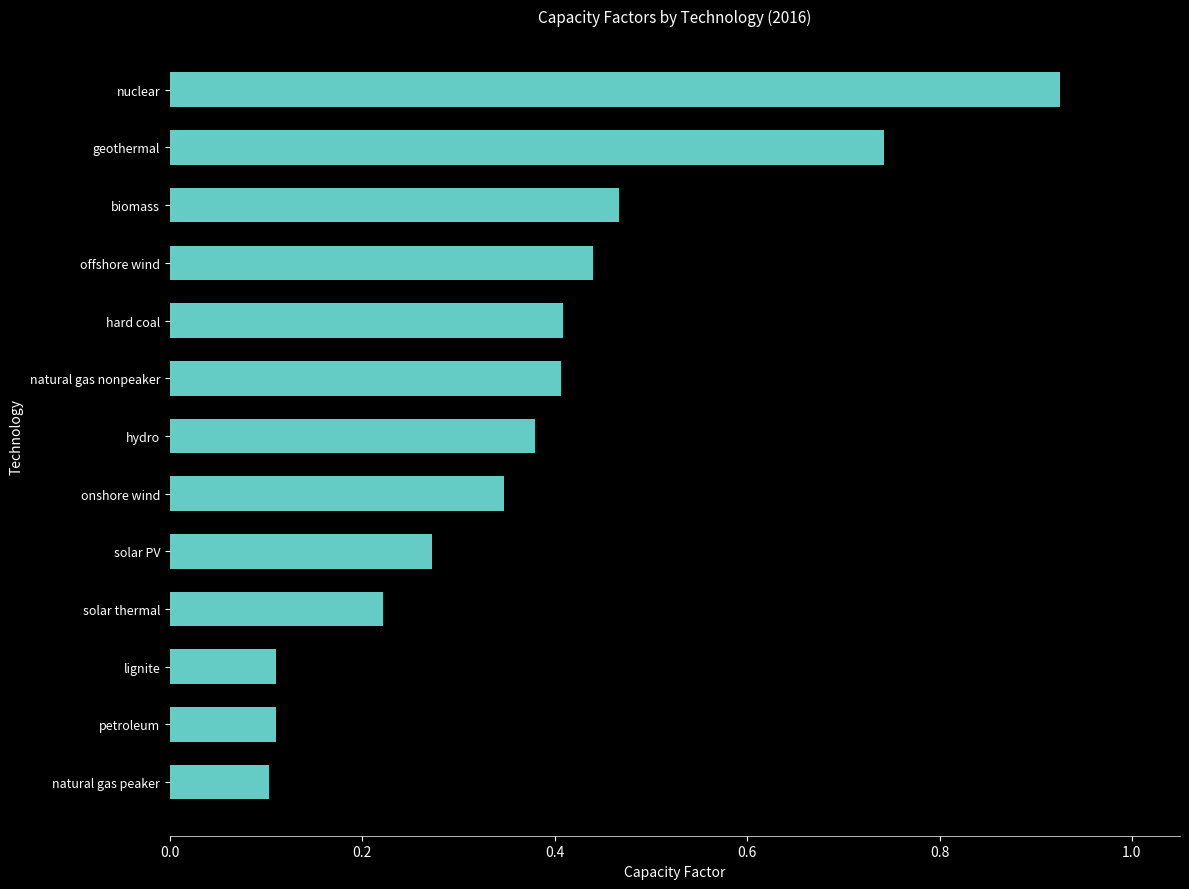

True or false: the data shows 0.4 at hydro.

True